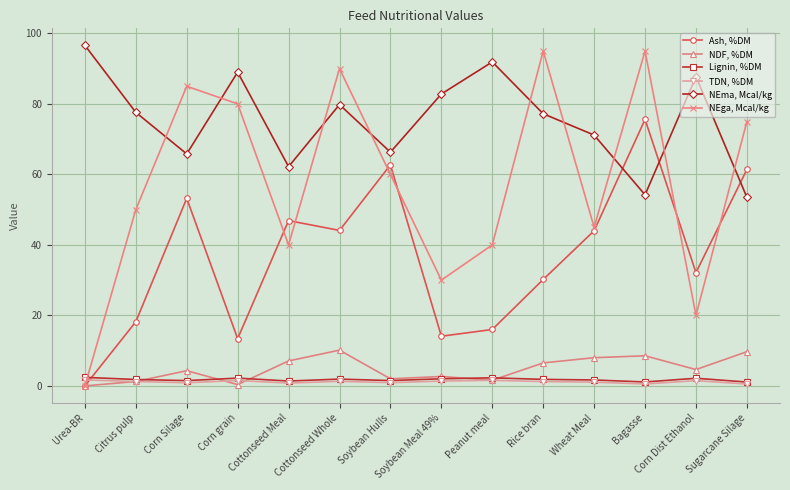

At Rice bran, list the series in order from smallest to largest.

TDN, %DM, Lignin, %DM, NDF, %DM, Ash, %DM, NEma, Mcal/kg, NEga, Mcal/kg